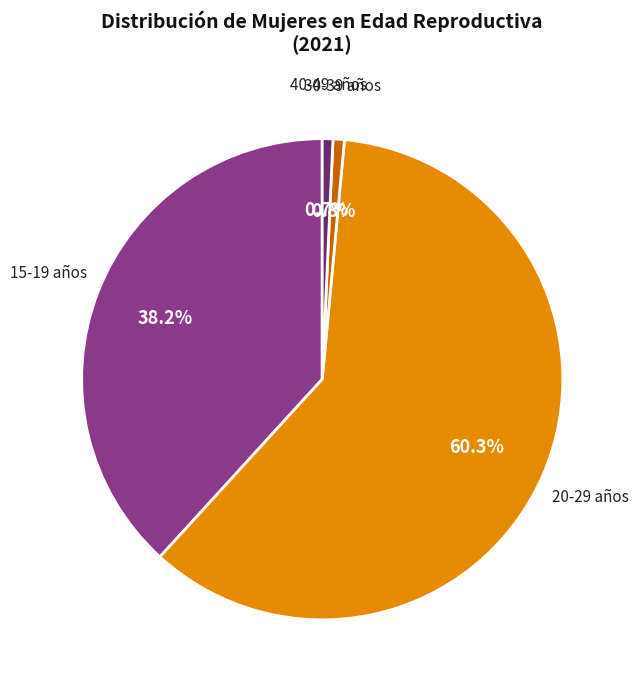

How many segments does this pie chart have?

4